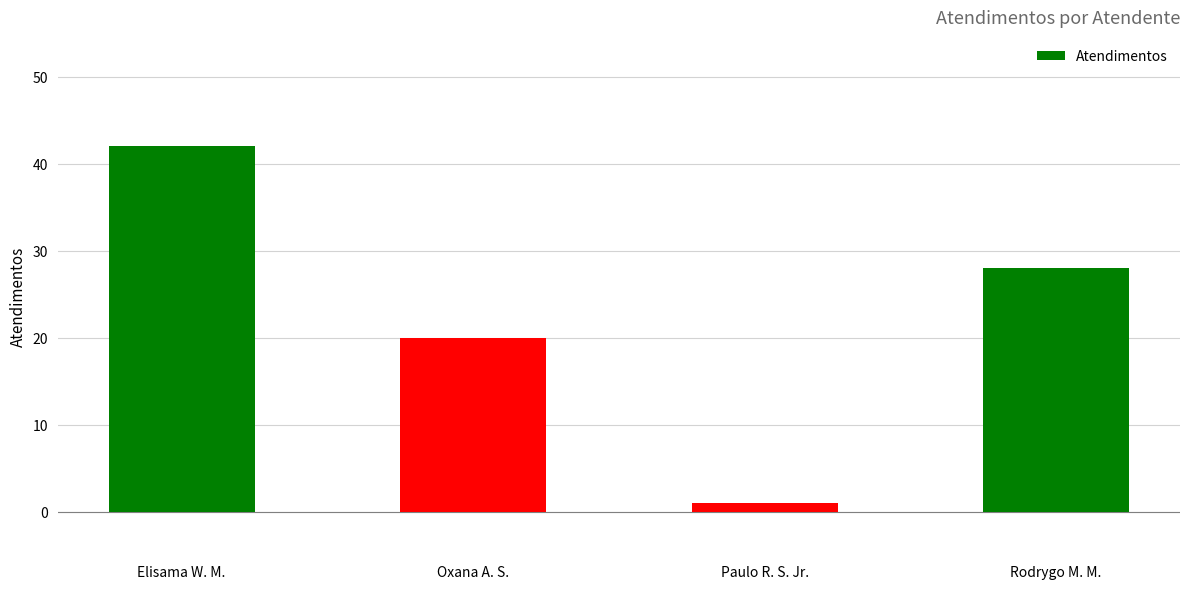

Reading left to right, extract all data points from this chart.

Elisama W. M.=42	Oxana A. S.=20	Paulo R. S. Jr.=1	Rodrygo M. M.=28